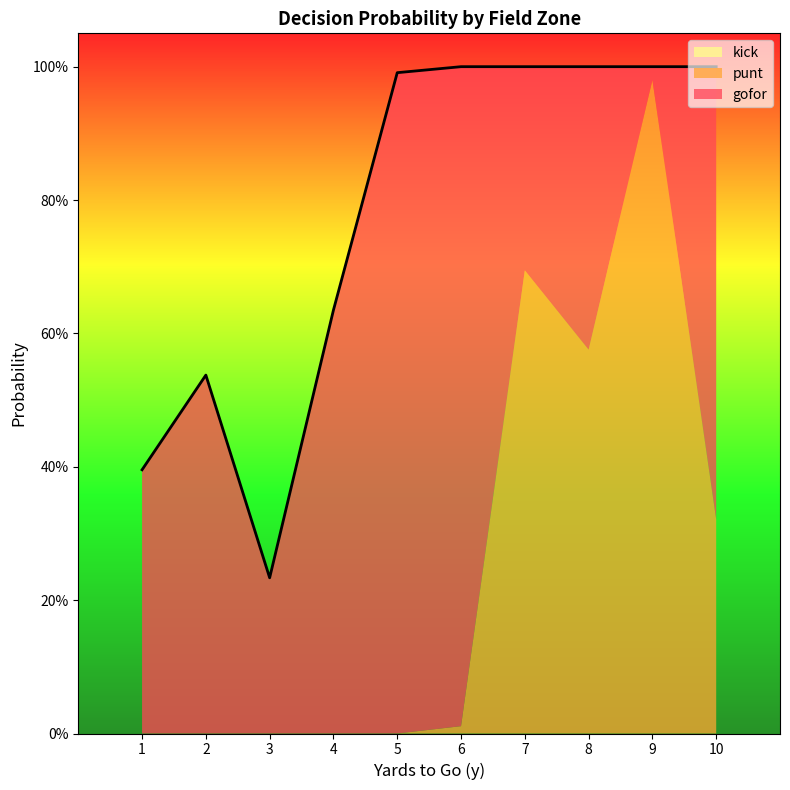

Which series has the widest spread of values?

punt